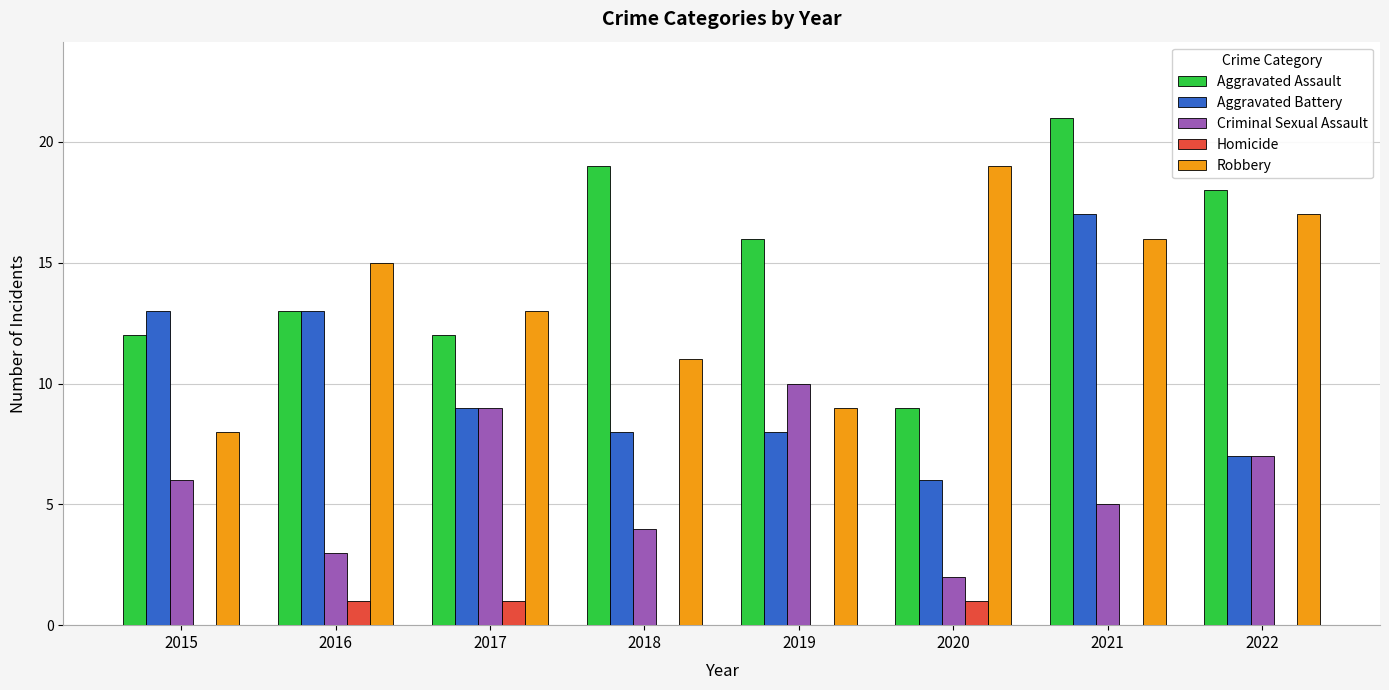

Which series has the largest total across all categories?

Aggravated Assault